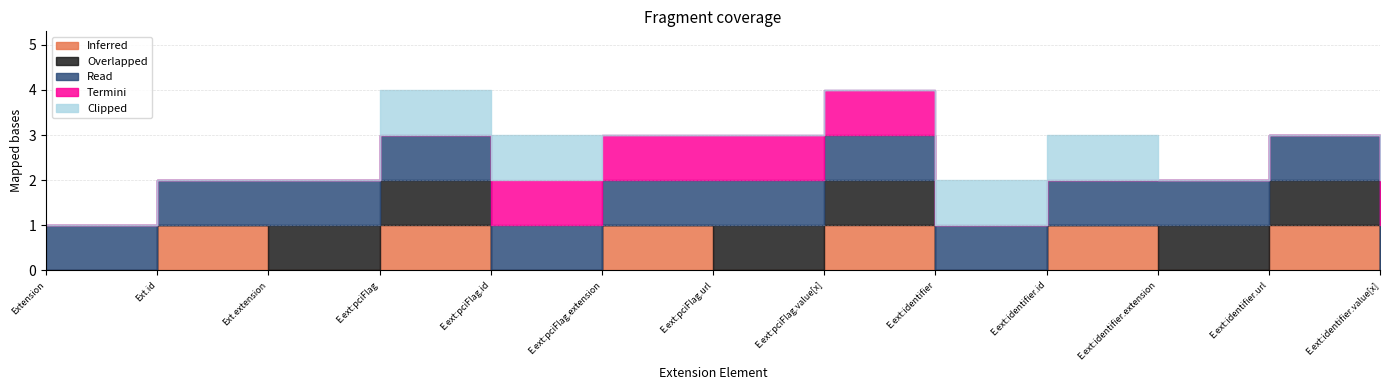

What is the value of the Read point at the 4th from the left?

1